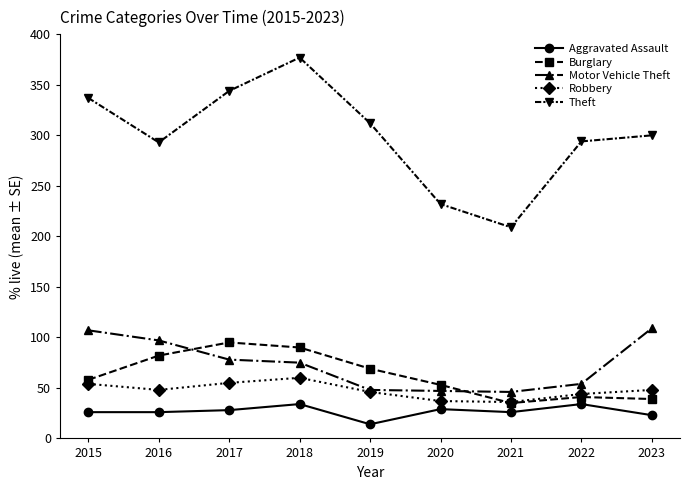

How many lines are shown in the chart?

5